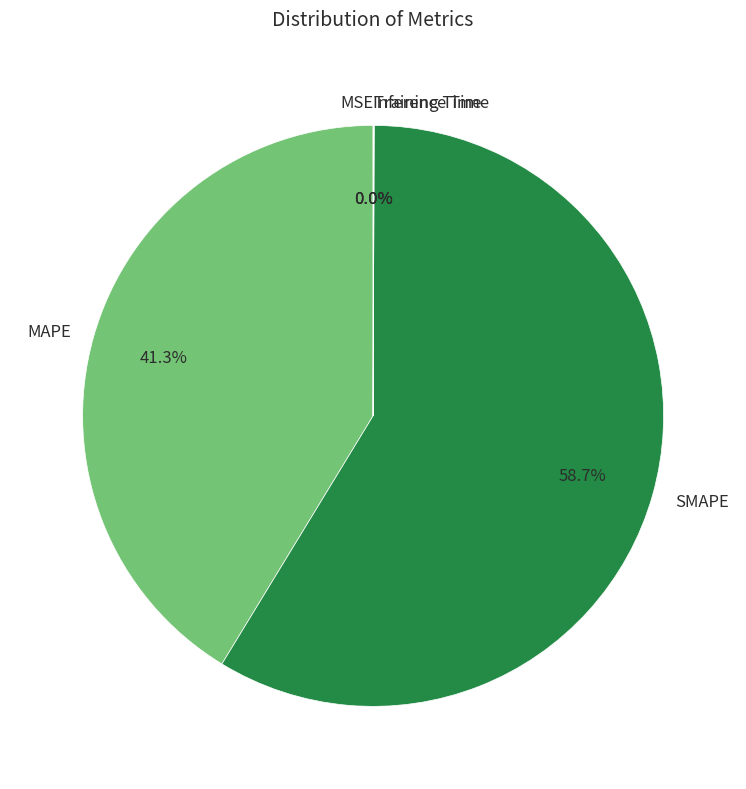

To the nearest percent, what is the average slice percentage?

20%